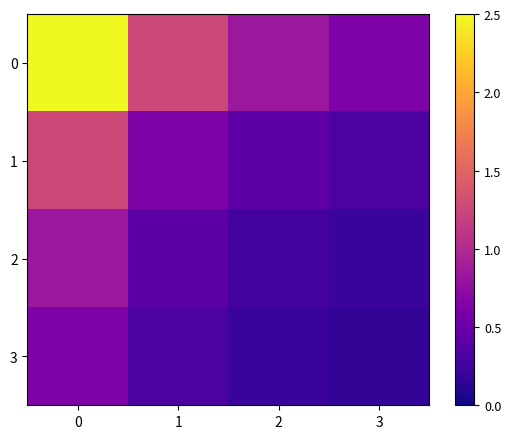

Which category has the lowest value across all series?

3